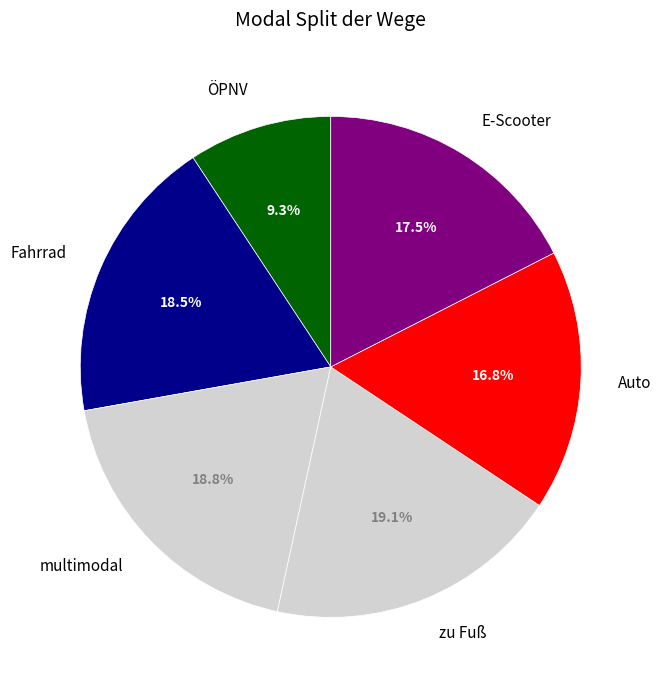

Is there a majority slice in this chart?

No